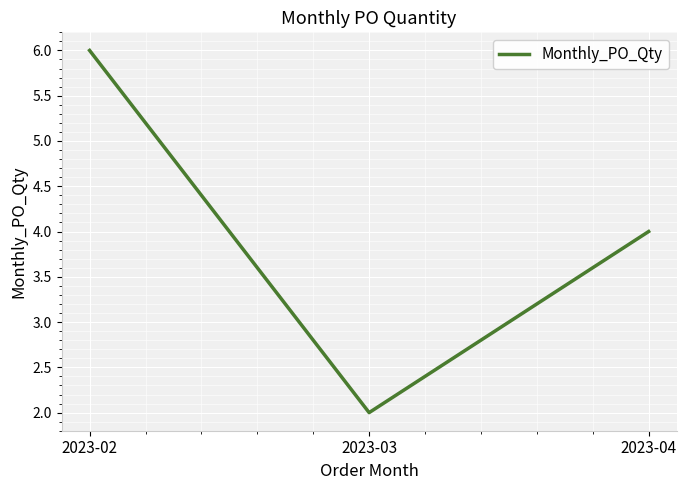

What is the minimum value shown in the chart?

2